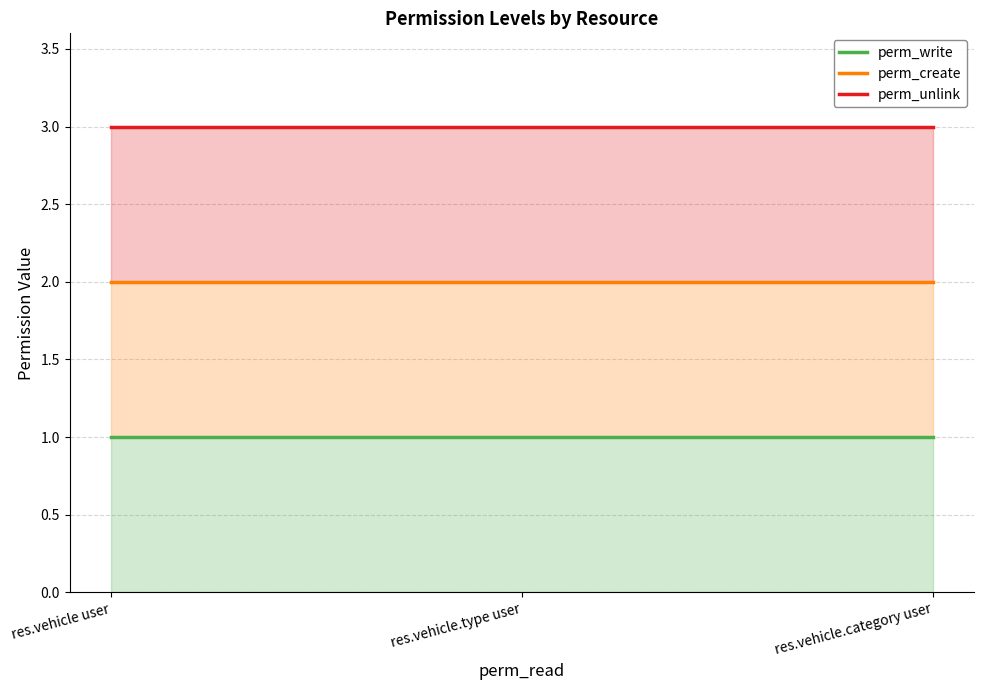

The perm_write series shows 1 at res.vehicle.category user. True or false?

True